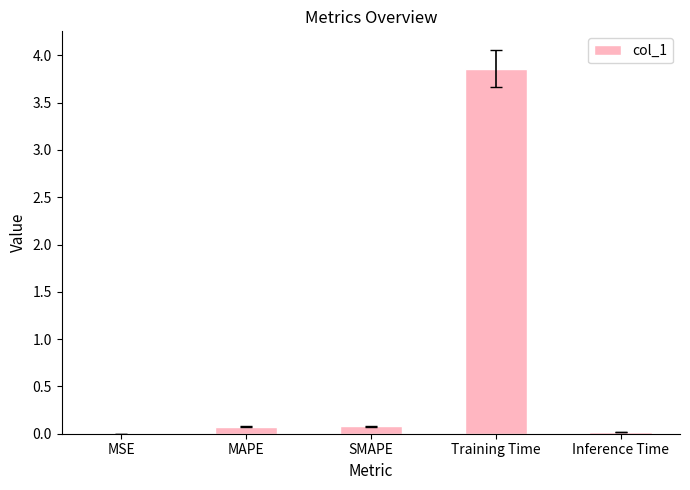

True or false: the data shows 0.1 at MAPE.

True